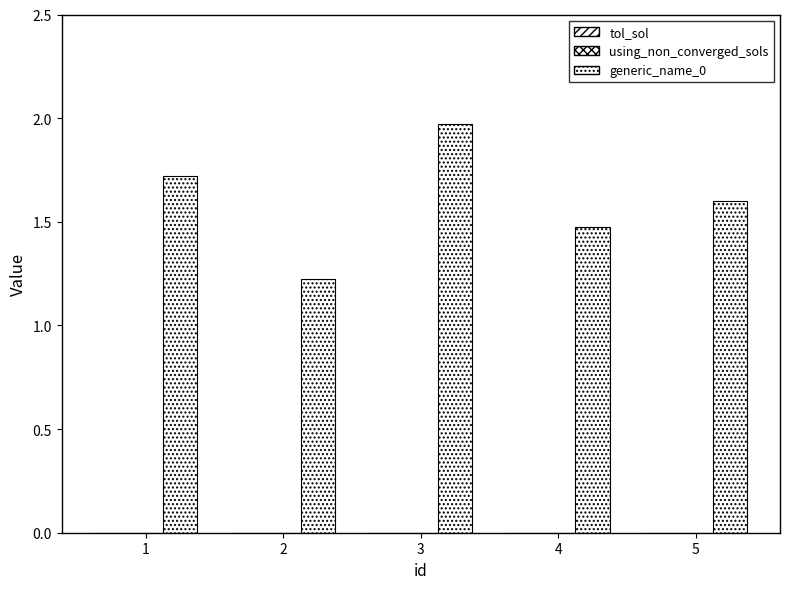

Are the bars grouped side by side (vs. stacked)?

No